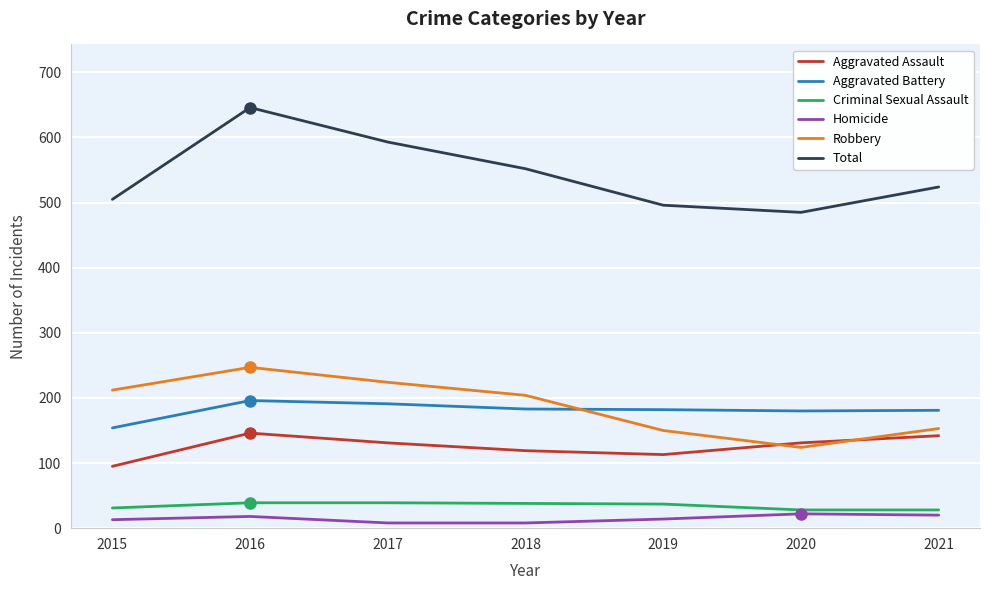

True or false: Aggravated Assault and Homicide intersect in this chart.

False